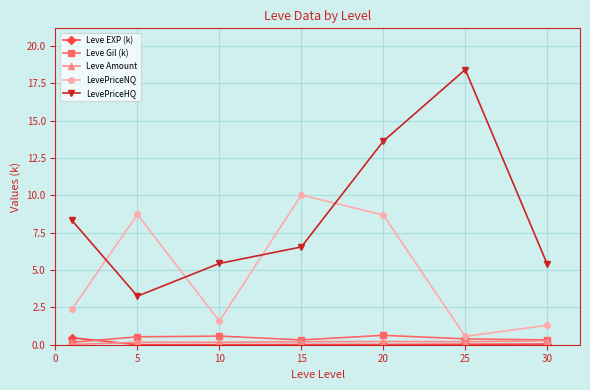

What is the highest value of the Leve Gil (k) series?

0.6